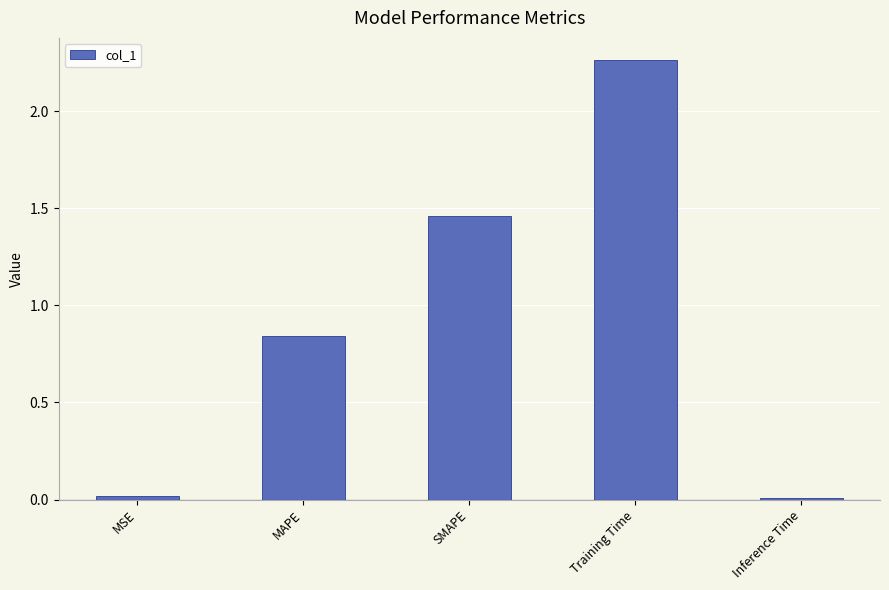

At which category does the chart reach its peak across all series?

Training Time